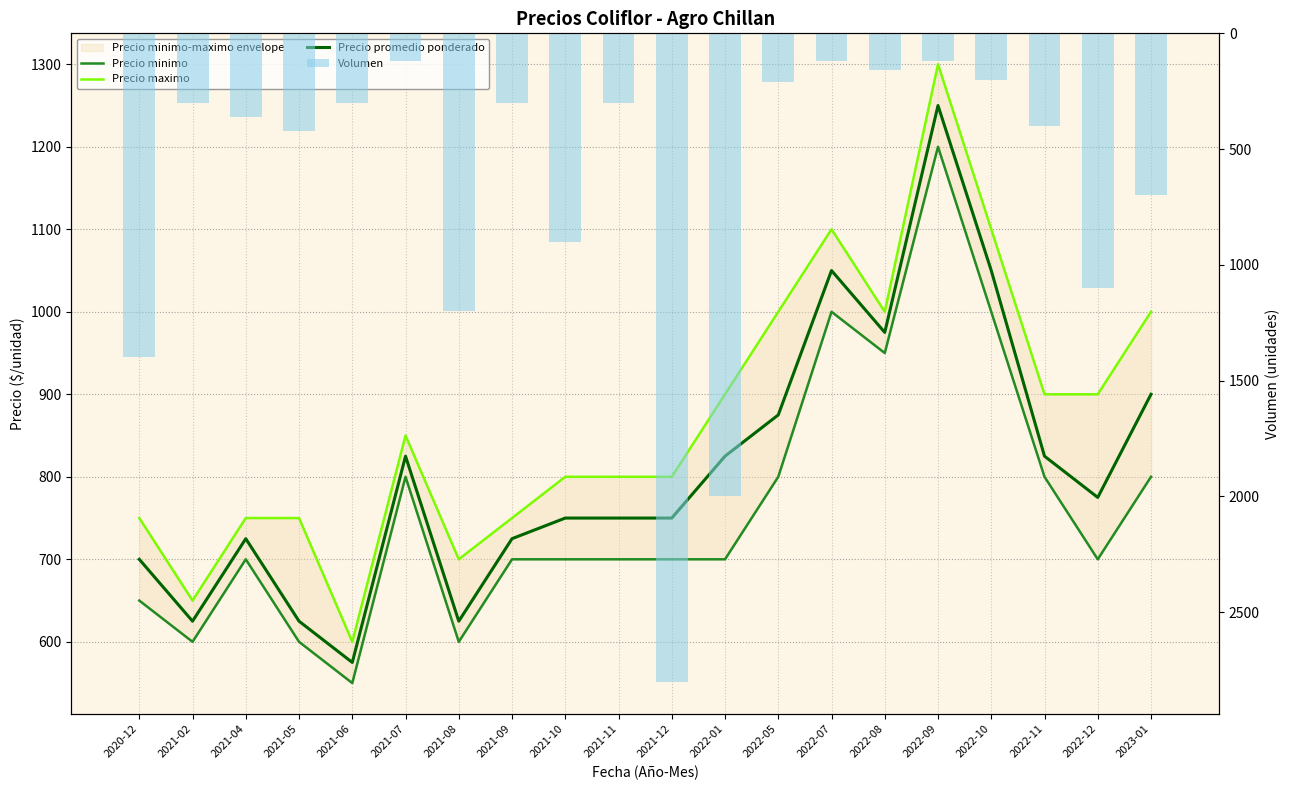

Reading left to right, extract all data points from this chart.

Precio minimo: 650	600	700	600	550	800	600	700	700	700	700	700	800	1000	950	1200	1000	800	700	800
Precio maximo: 750	650	750	750	600	850	700	750	800	800	800	900	1000	1100	1000	1300	1100	900	900	1000
Precio promedio ponderado: 700	625	725	625	575	825	625	725	750	750	750	825	875	1050	975	1250	1050	825	775	900
Volumen: 1400	300	360	420	300	120	1200	300	900	300	2800	2000	210	120	160	120	200	400	1100	700